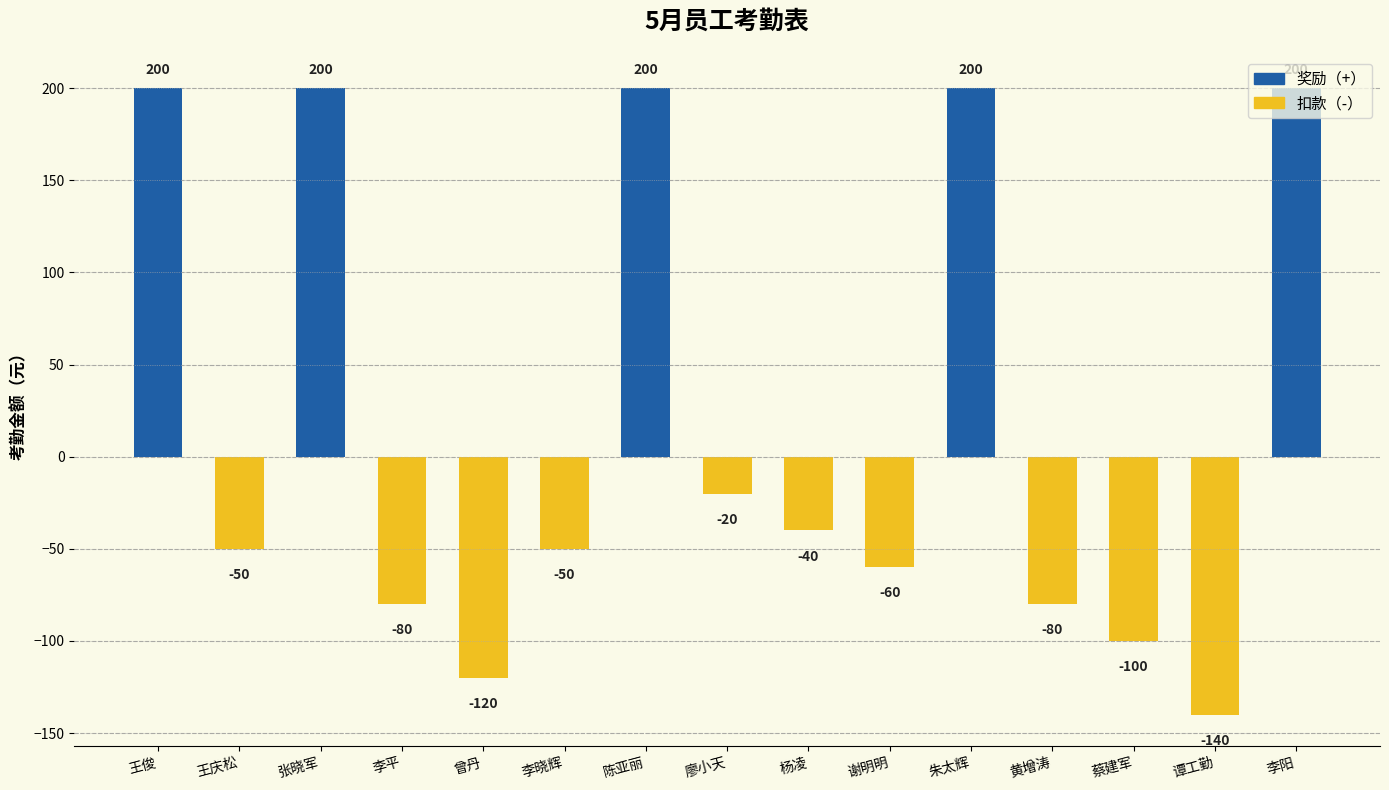

Between 杨凌 and 朱太辉, which is larger?

朱太辉